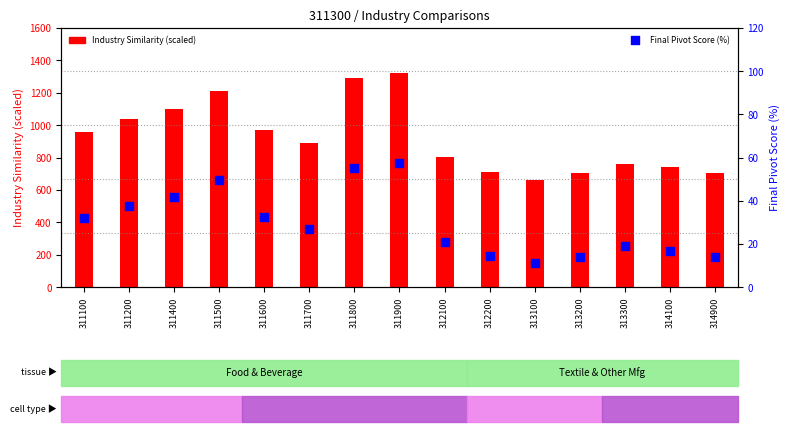

Which series reaches the minimum Y coordinate?

Final Pivot Score (%)